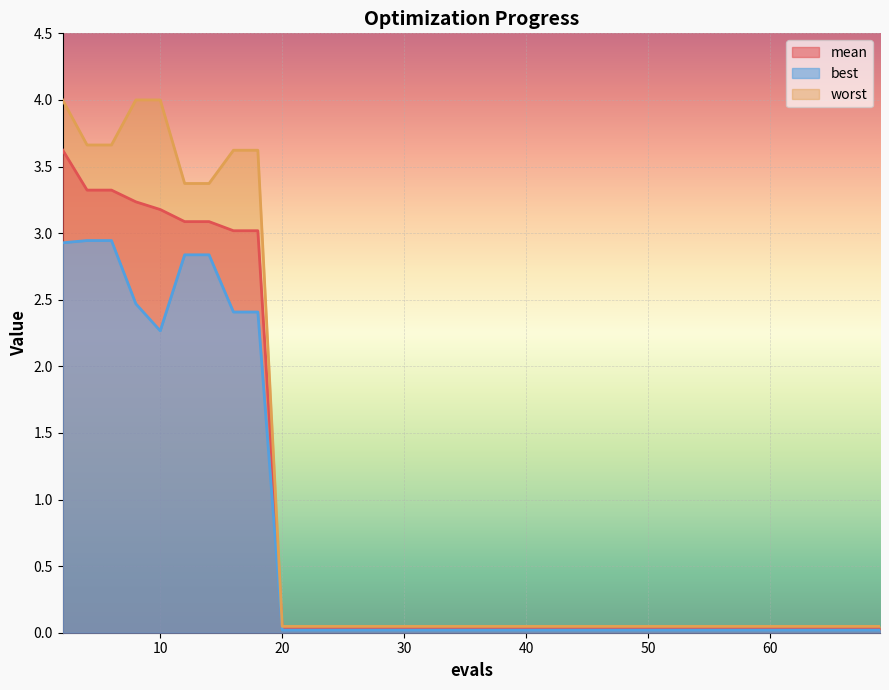

At how many categories does at least one series exceed 1?

9